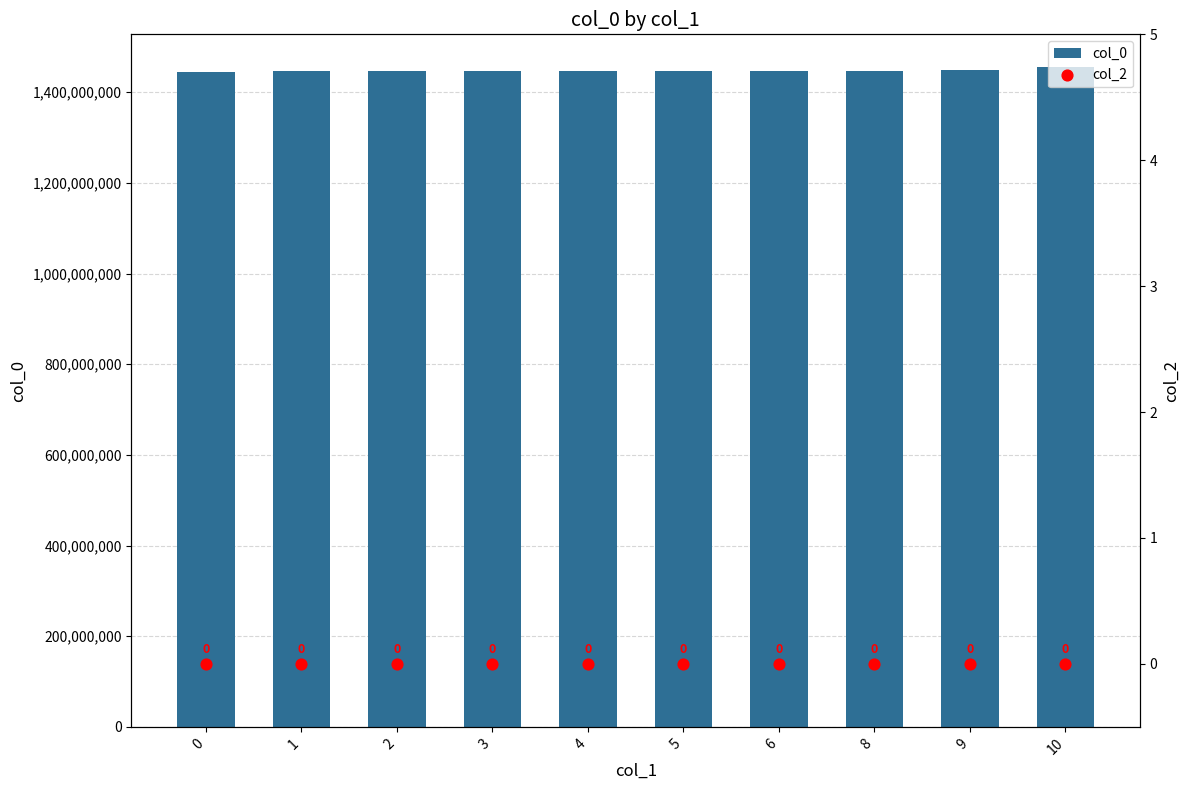

At which category is the sum across all series the highest?

10